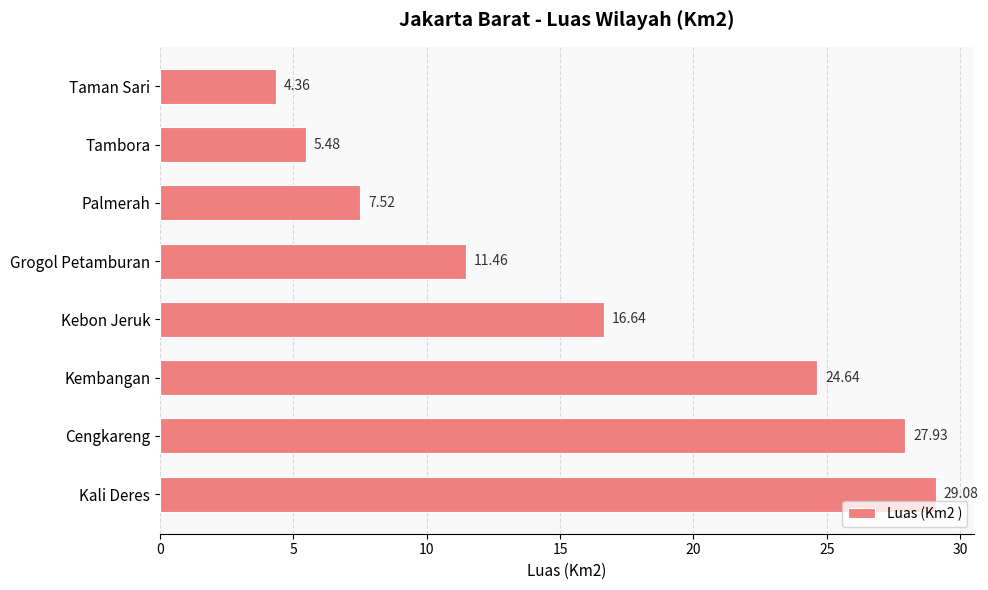

Which has a higher value, Palmerah or Tambora?

Palmerah